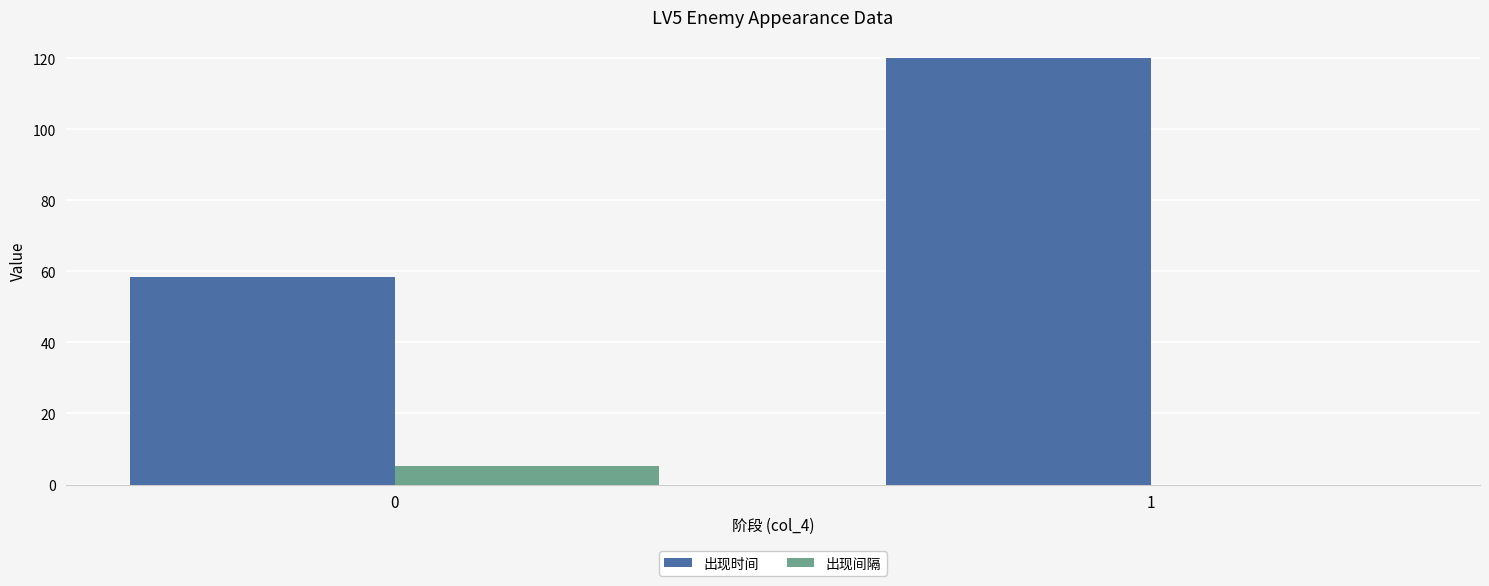

Is the value of 出现间隔 at 1 greater than the value of 出现时间 at 0?

No